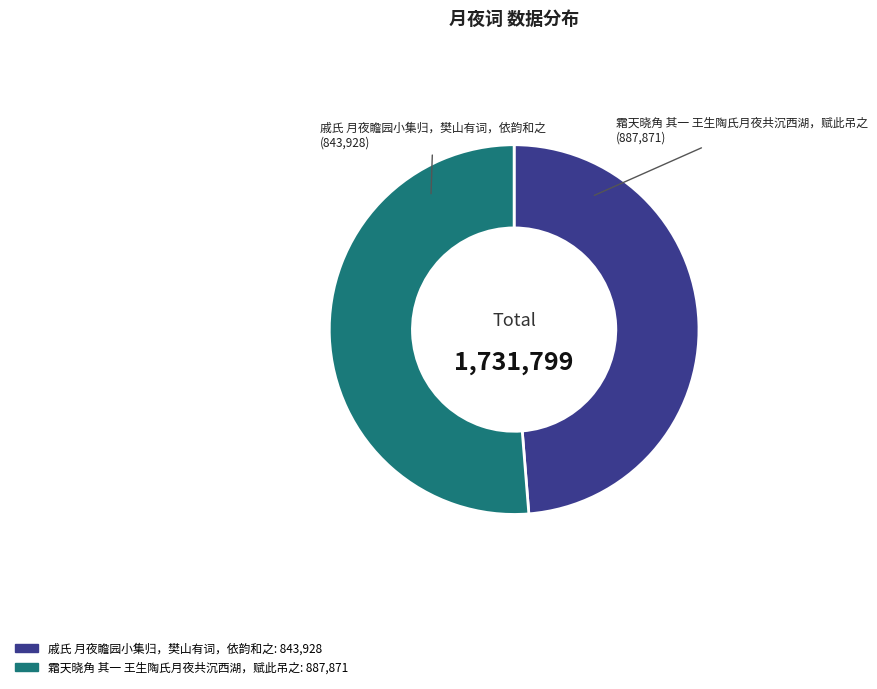

How many segments does this pie chart have?

2